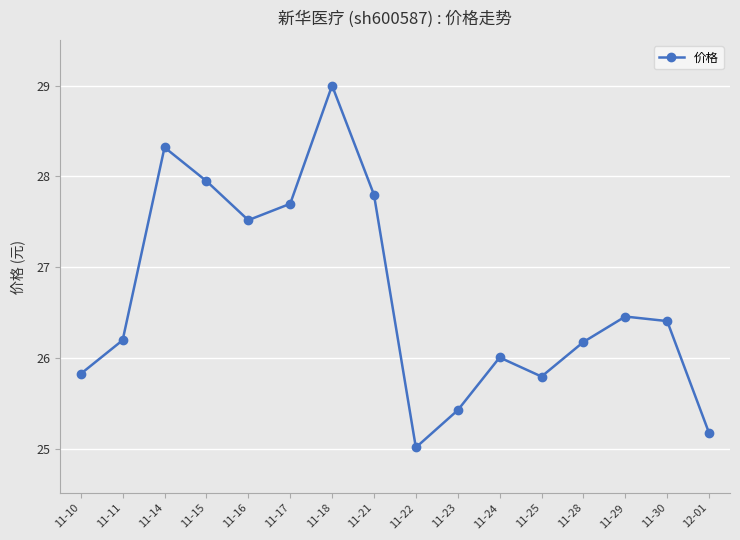

At which category does the chart reach its peak across all series?

11-18